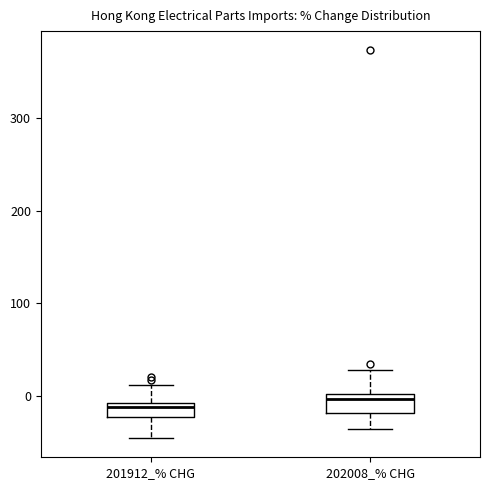

Reading left to right, read every box against the y-axis: the position of its median line, the range the box covers, and the ends of its whiskers. The values are not printed on the chart, so give them approximately, as read against the axis.

201912_% CHG: median -10 (just below the box's upper edge), box -20 to -10, whiskers -40 to 10
202008_% CHG: median 0 (just below the box's upper edge), box -20 to 0, whiskers -30 to 30